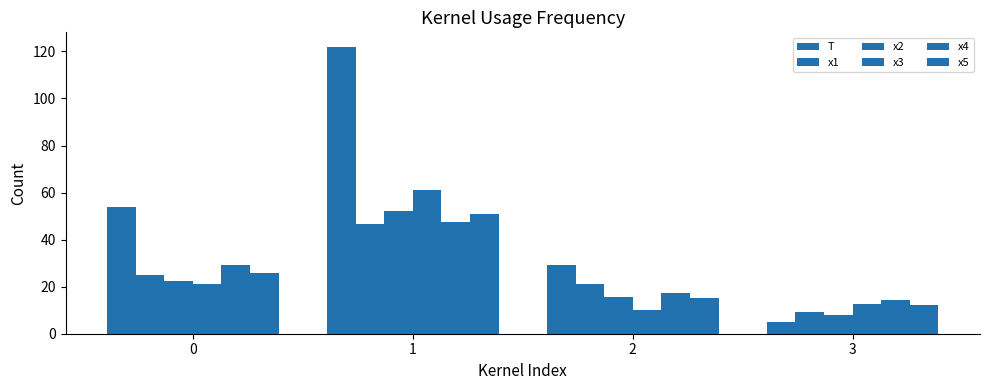

List the labels in order of x1 value, smallest first.

3, 2, 0, 1